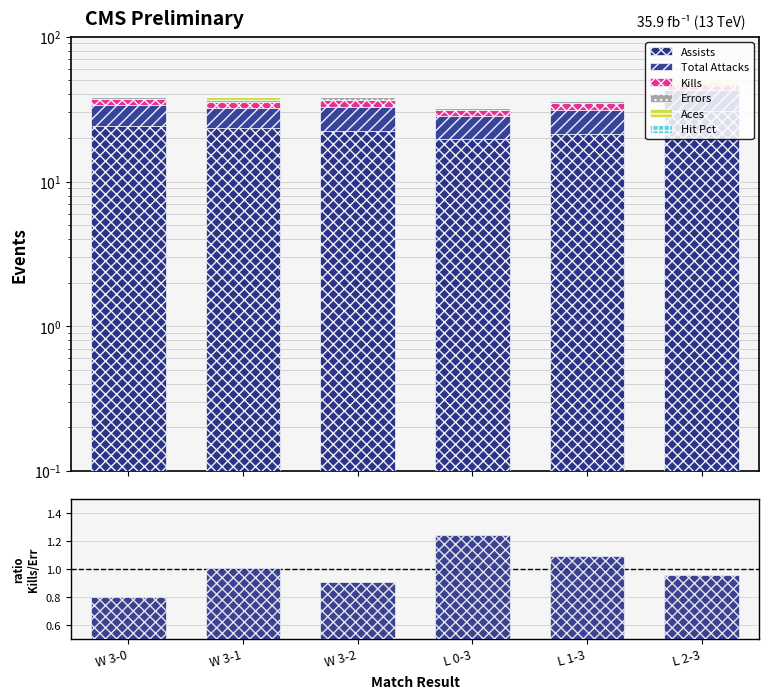

What is the total value across all series at W 3-2?

38.7